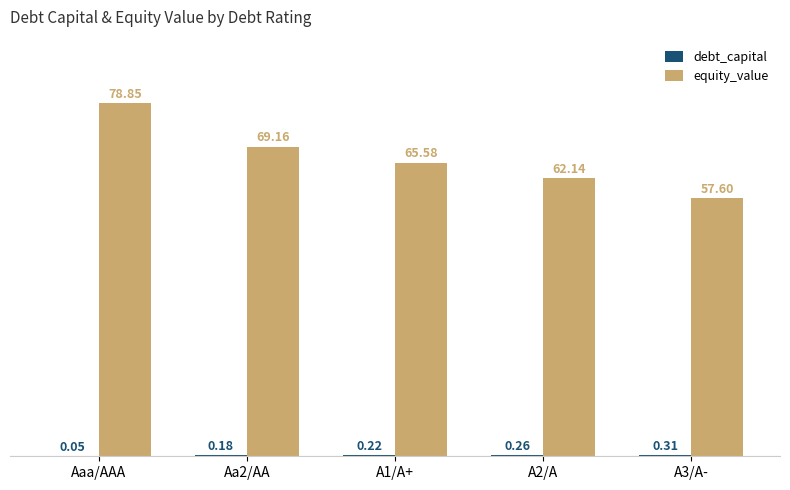

Which series changed the most between A2/A and A3/A-?

equity_value